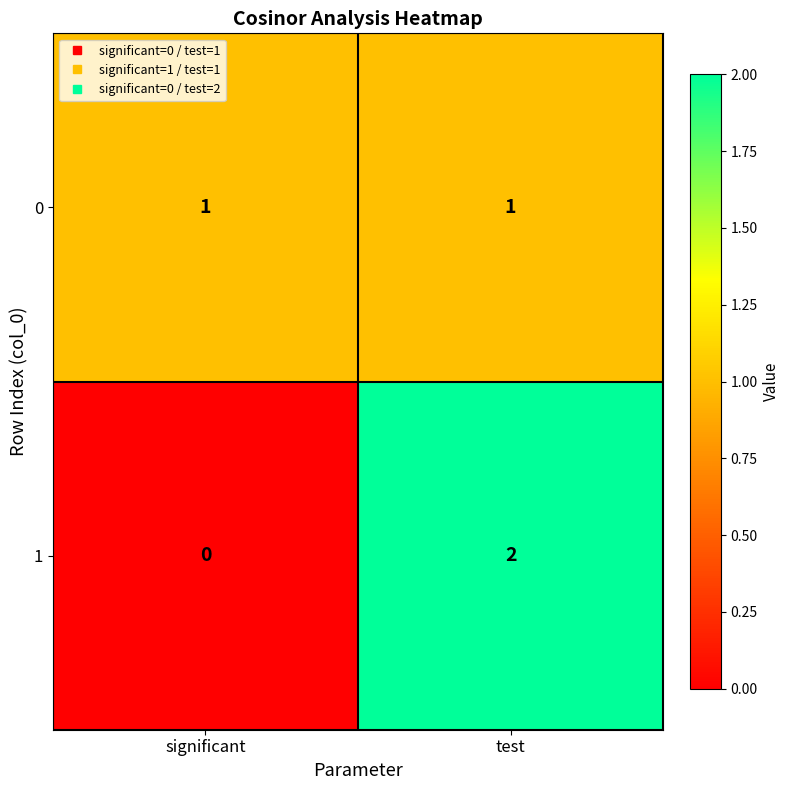

The value of 0 at significant is 2. True or false?

False